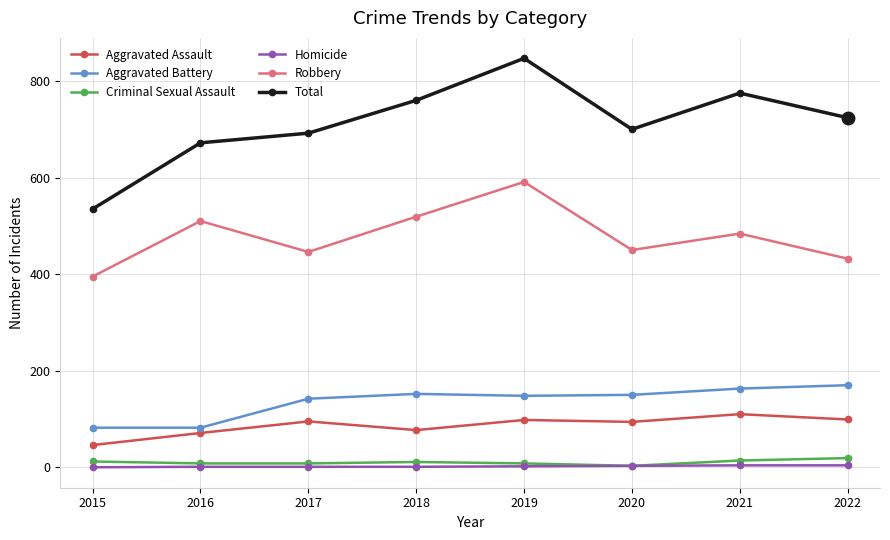

What is the minimum value for Total?

535